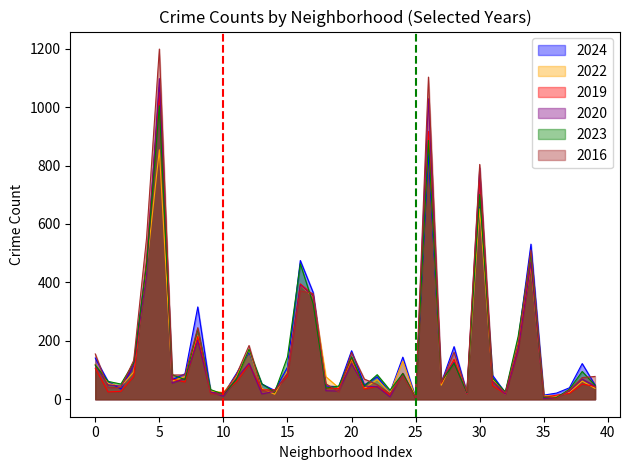

Which series has the widest spread of values?

2016